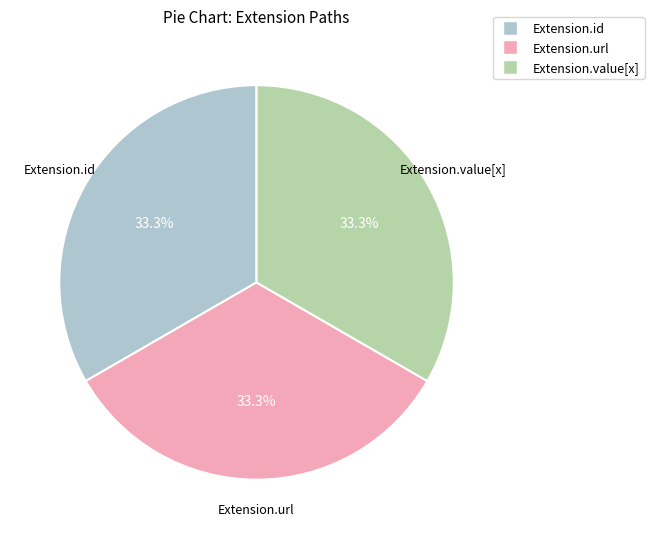

Is there any slice that represents more than half of the pie?

No